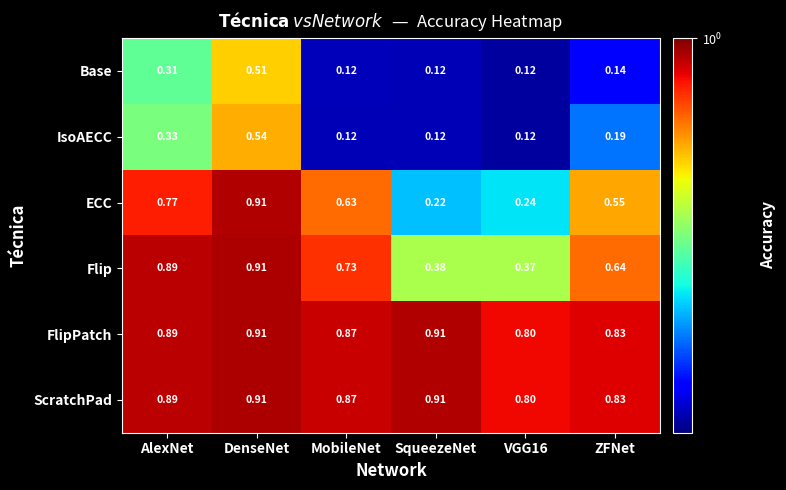

Is the value of FlipPatch at DenseNet greater than the value of Base at DenseNet?

Yes